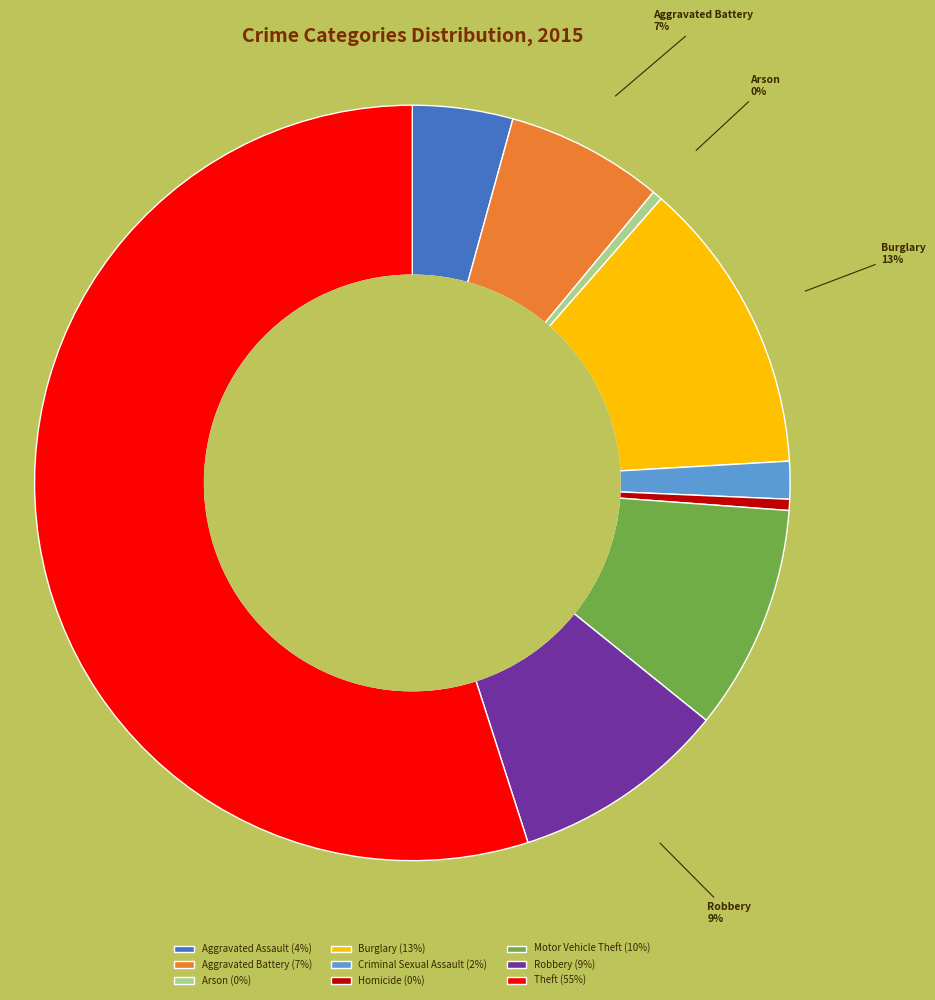

To the nearest percent, what percentage of the pie is Aggravated Assault?

4%